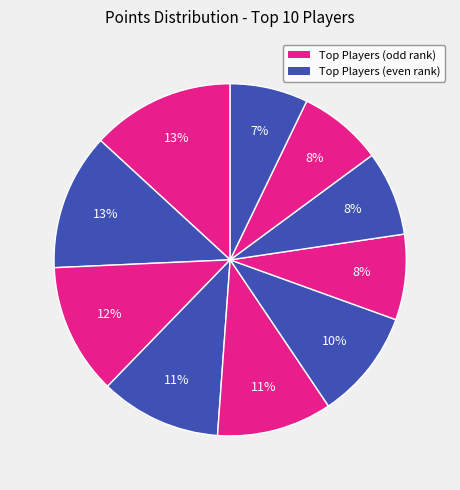

Is there a majority slice in this chart?

No